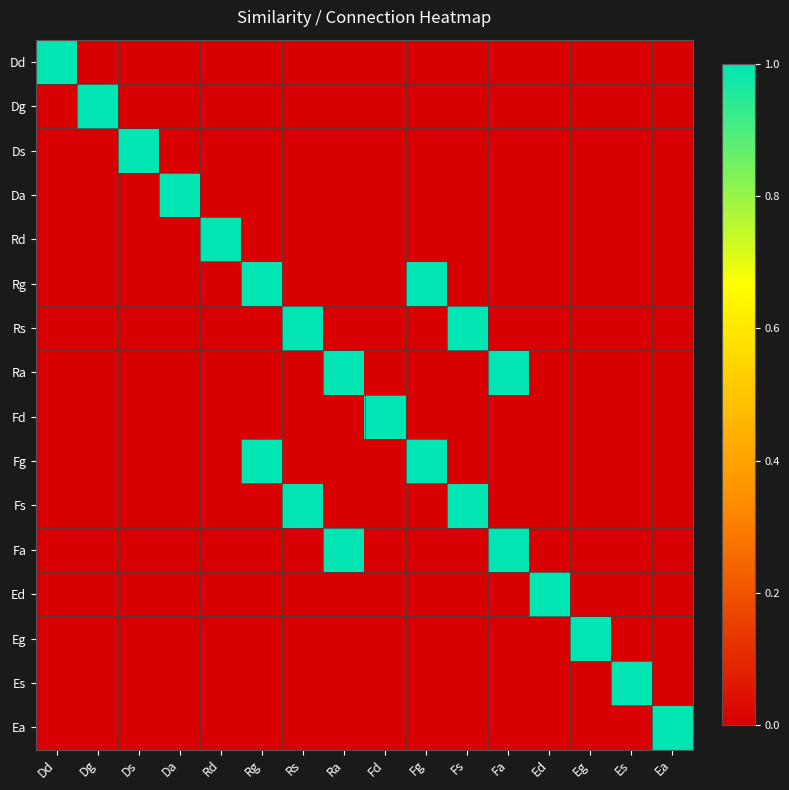

Between Rd and Dd, which is larger?

Dd